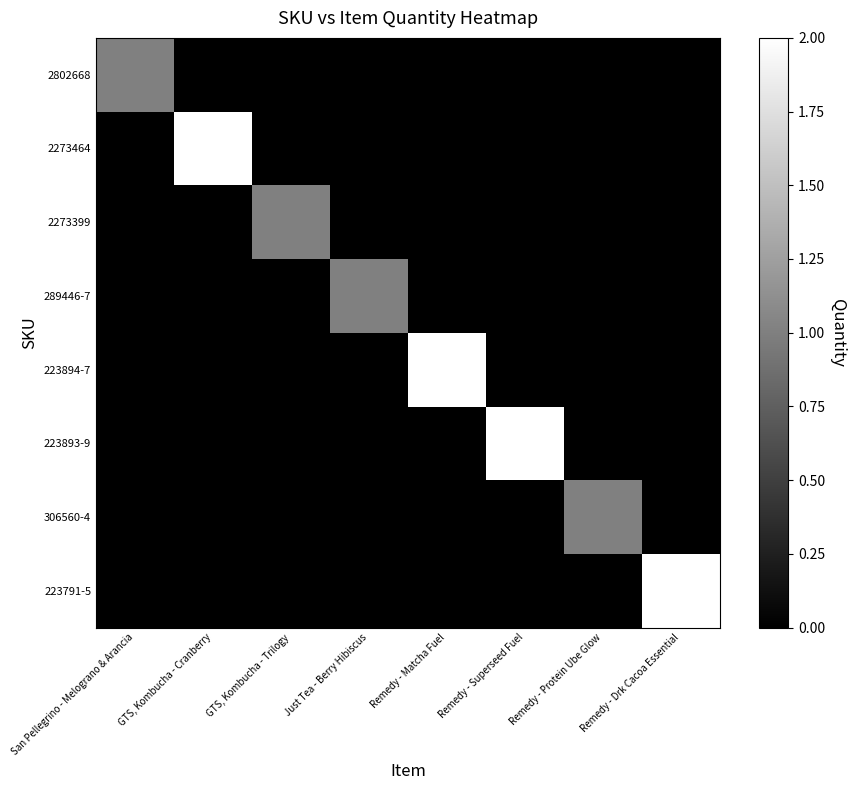

Which series has the largest total across all categories?

2273464